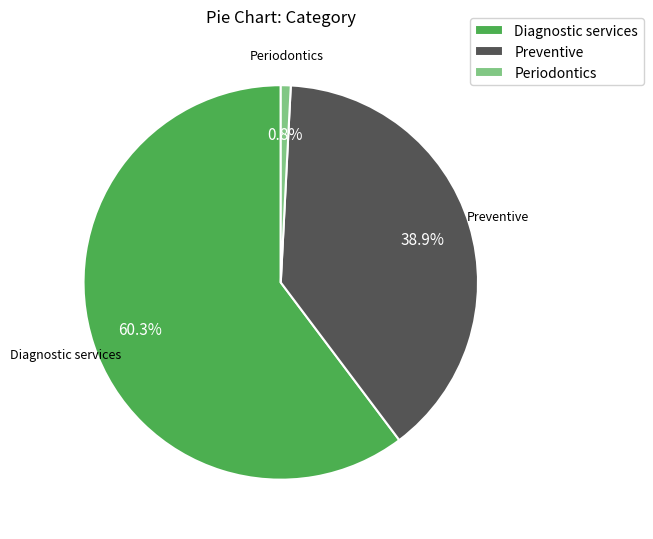

Combined, do Periodontics and Preventive account for over 50%?

No